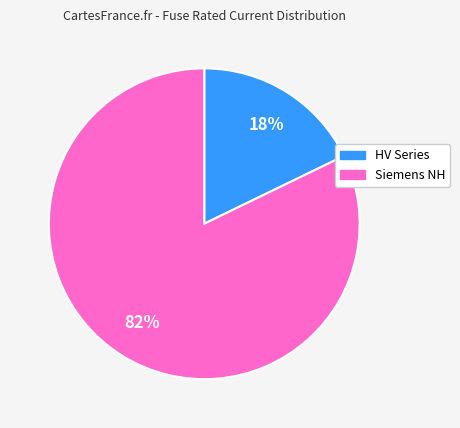

Is there a majority slice in this chart?

Yes